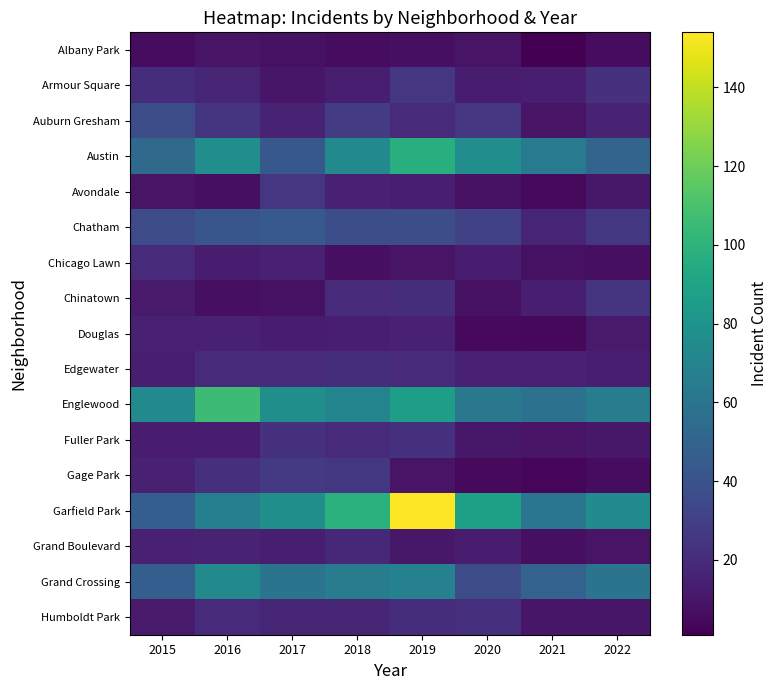

Which series has the largest range (max minus min)?

Garfield Park